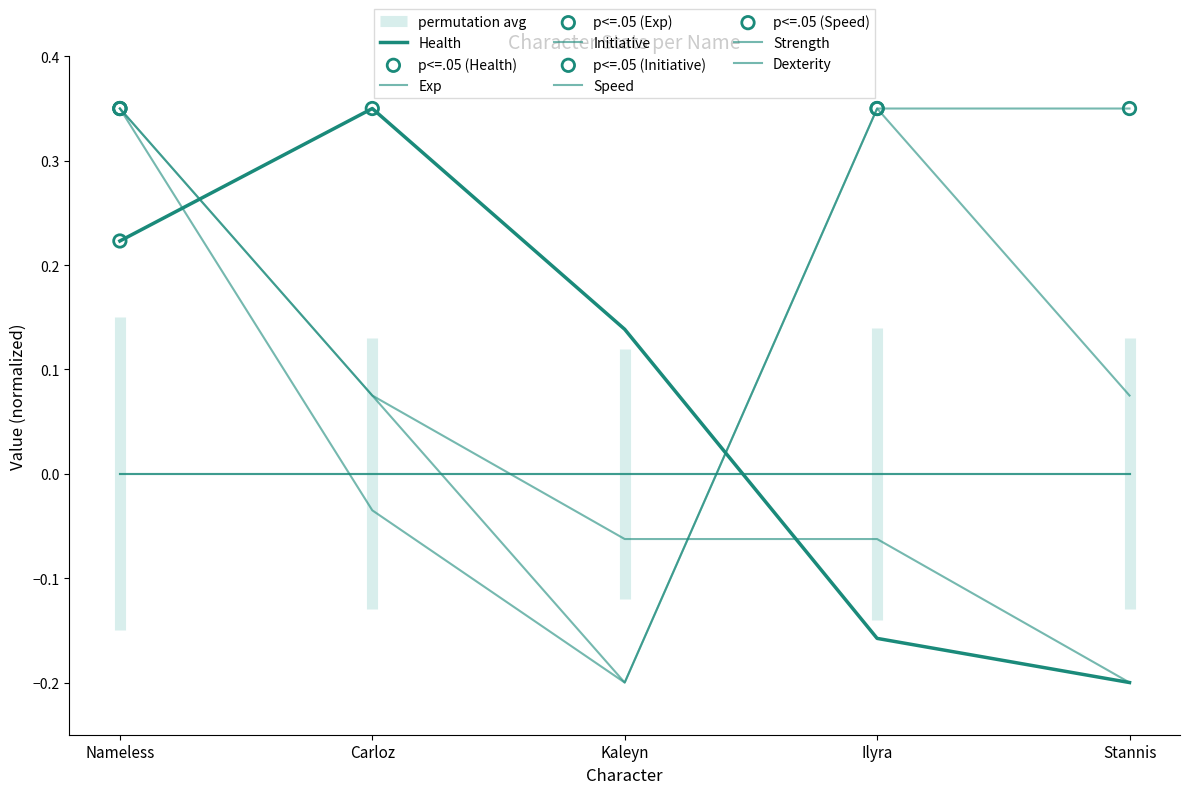

What is the total value across all series at Ilyra?

0.5